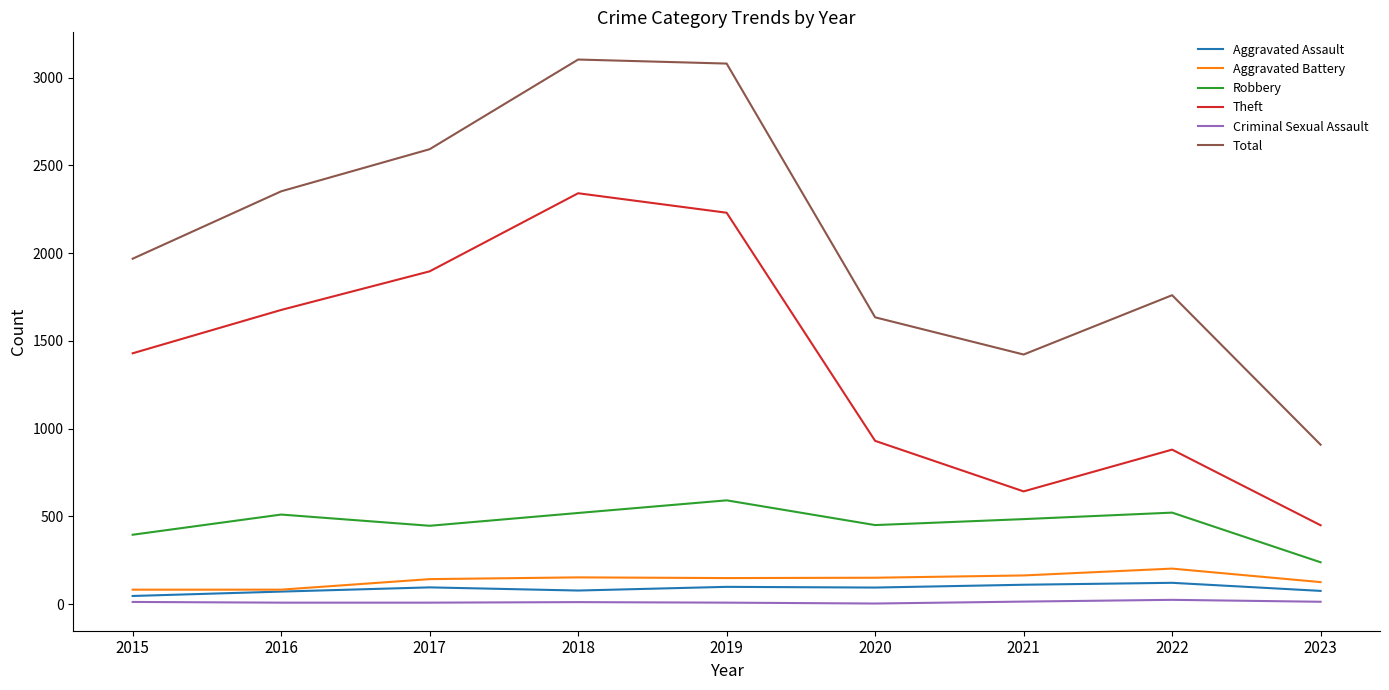

The value of Total at 2023 is 1379. True or false?

False